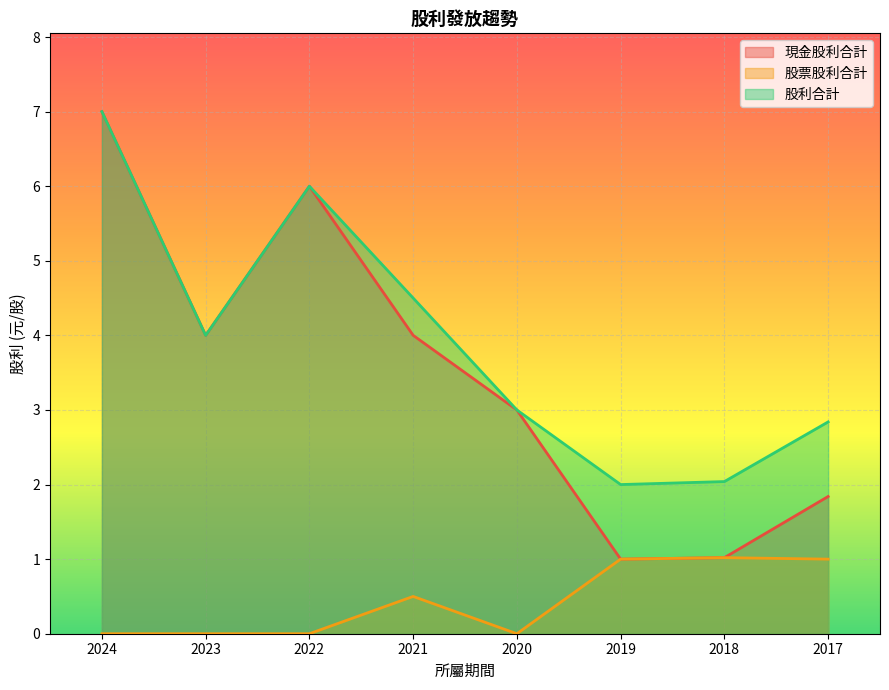

What are all the series names shown in the legend?

現金股利合計, 股票股利合計, 股利合計